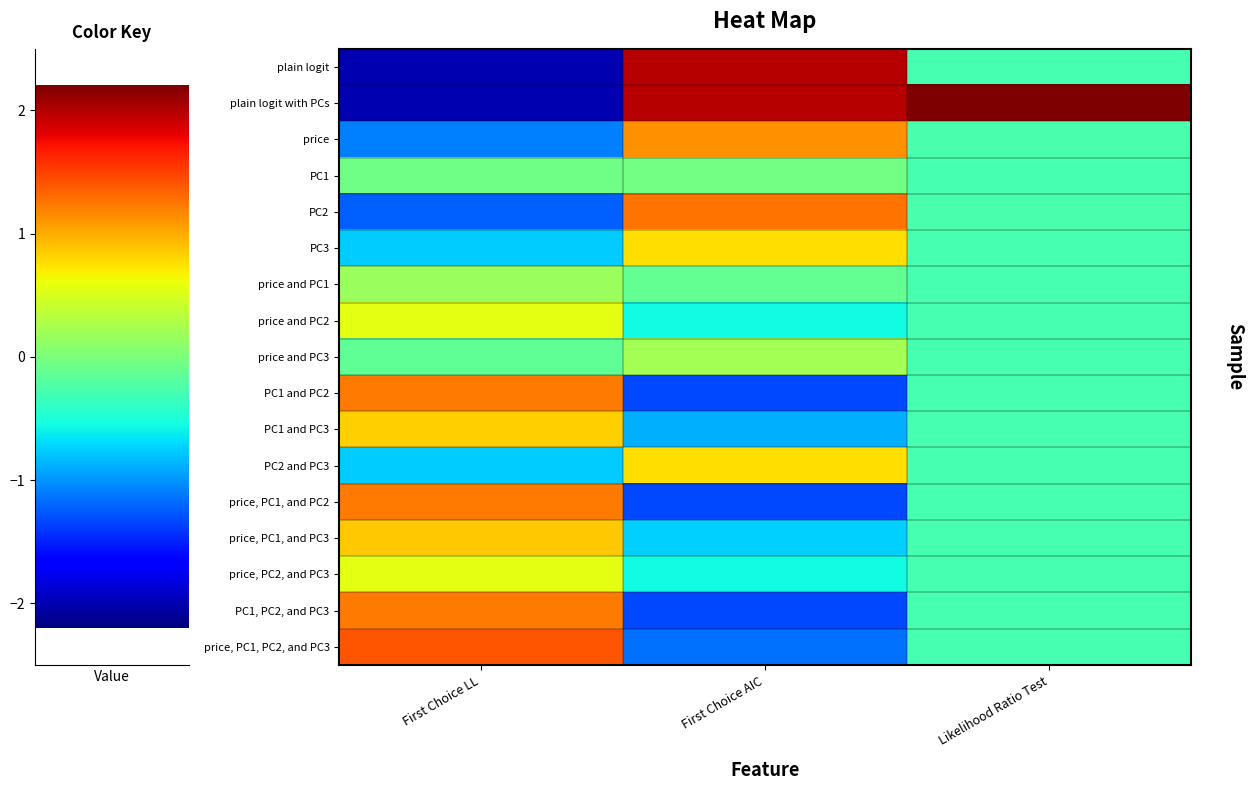

Reading right to left, transcribe all the data shown in this chart.

plain logit: Likelihood Ratio Test=-0.3	First Choice AIC=1.8	First Choice LL=-1.8
plain logit with PCs: Likelihood Ratio Test=2.0	First Choice AIC=1.8	First Choice LL=-1.8
price: Likelihood Ratio Test=-0.2	First Choice AIC=1.0	First Choice LL=-1.0
PC1: Likelihood Ratio Test=-0.3	First Choice AIC=-0.0	First Choice LL=-0.1
PC2: Likelihood Ratio Test=-0.2	First Choice AIC=1.2	First Choice LL=-1.1
PC3: Likelihood Ratio Test=-0.3	First Choice AIC=0.7	First Choice LL=-0.7
price and PC1: Likelihood Ratio Test=-0.3	First Choice AIC=-0.1	First Choice LL=0.2
price and PC2: Likelihood Ratio Test=-0.3	First Choice AIC=-0.5	First Choice LL=0.5
price and PC3: Likelihood Ratio Test=-0.3	First Choice AIC=0.2	First Choice LL=-0.1
PC1 and PC2: Likelihood Ratio Test=-0.3	First Choice AIC=-1.2	First Choice LL=1.1
PC1 and PC3: Likelihood Ratio Test=-0.3	First Choice AIC=-0.8	First Choice LL=0.8
PC2 and PC3: Likelihood Ratio Test=-0.3	First Choice AIC=0.7	First Choice LL=-0.7
price, PC1, and PC2: Likelihood Ratio Test=-0.3	First Choice AIC=-1.2	First Choice LL=1.1
price, PC1, and PC3: Likelihood Ratio Test=-0.3	First Choice AIC=-0.7	First Choice LL=0.8
price, PC2, and PC3: Likelihood Ratio Test=-0.3	First Choice AIC=-0.5	First Choice LL=0.5
PC1, PC2, and PC3: Likelihood Ratio Test=-0.3	First Choice AIC=-1.2	First Choice LL=1.1
price, PC1, PC2, and PC3: Likelihood Ratio Test=-0.3	First Choice AIC=-1.1	First Choice LL=1.3